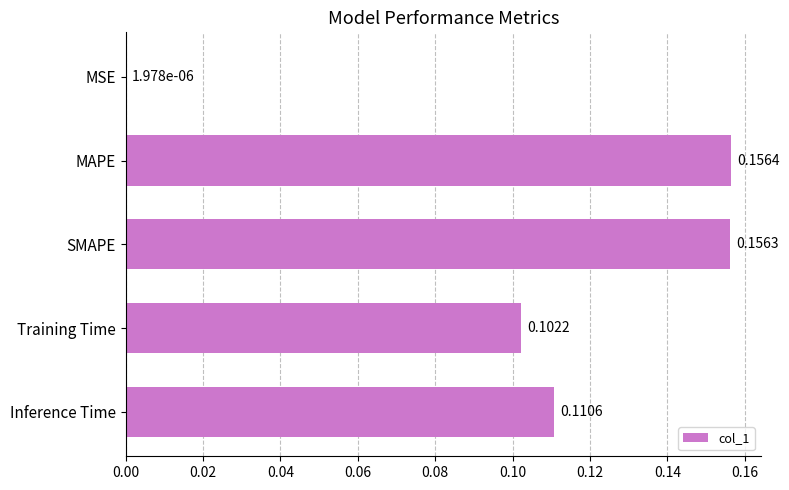

Which category has the highest value across all series?

MAPE